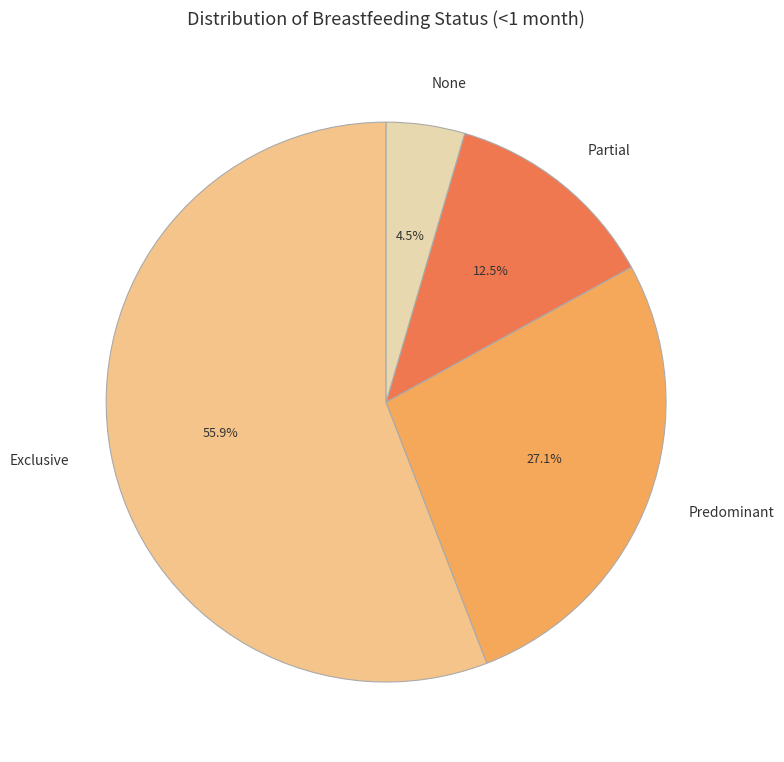

How much of the chart is everything except Exclusive?

44.1%